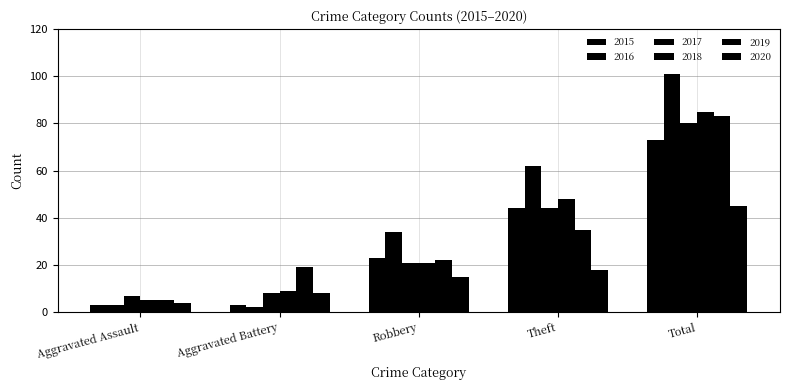

Which series changed the most between Aggravated Assault and Total?

2016